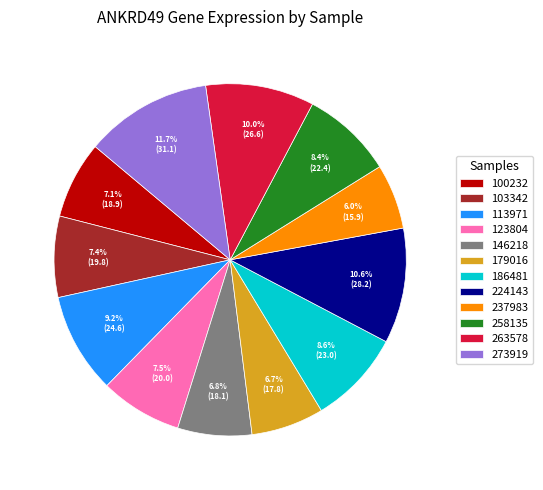

Which slice is the smallest?

237983